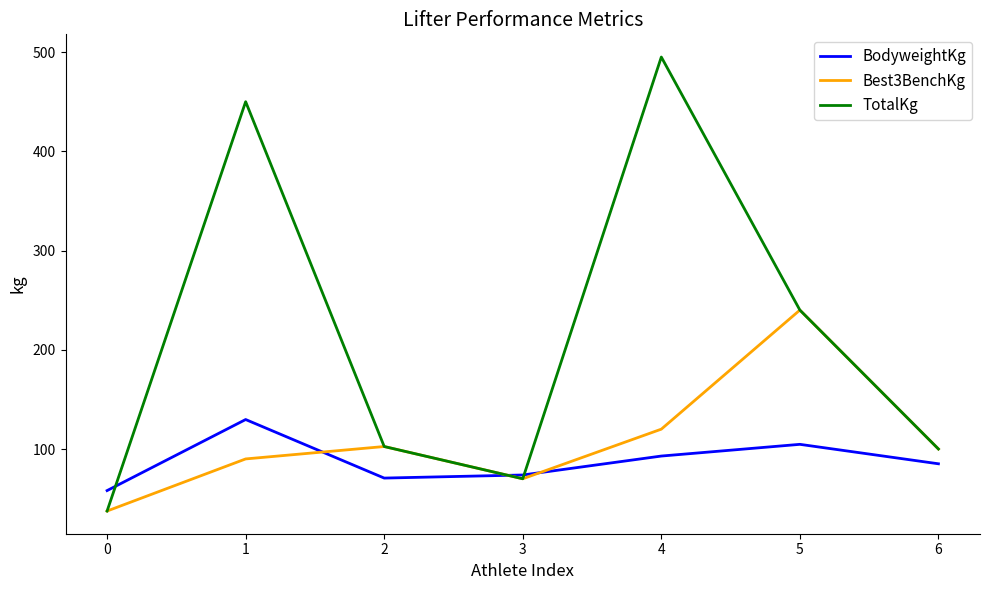

Which series has the largest total across all categories?

TotalKg